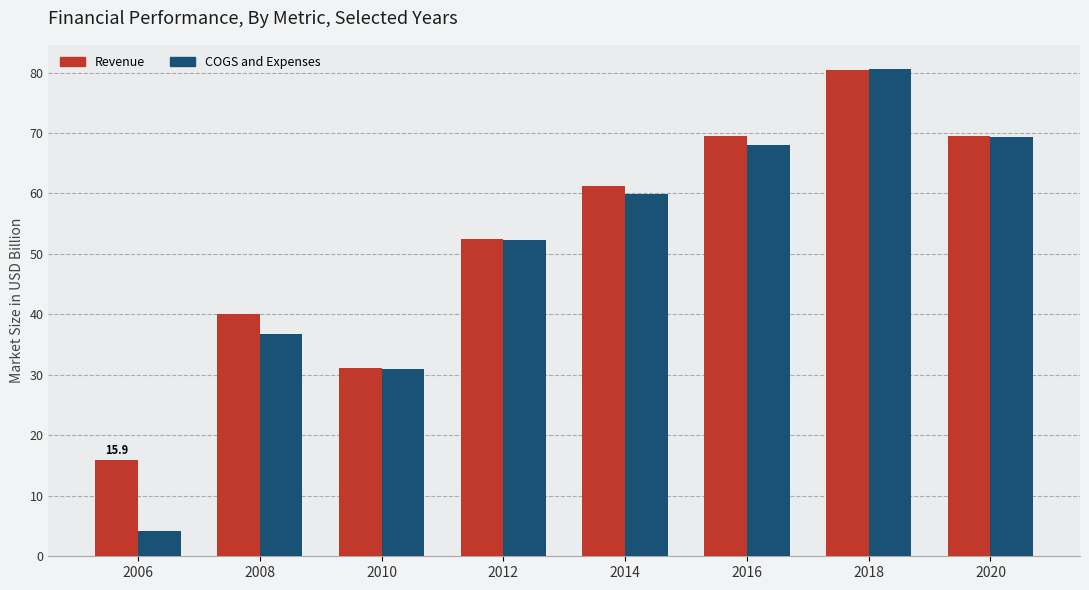

What are all the series names shown in the legend?

Revenue, COGS and Expenses